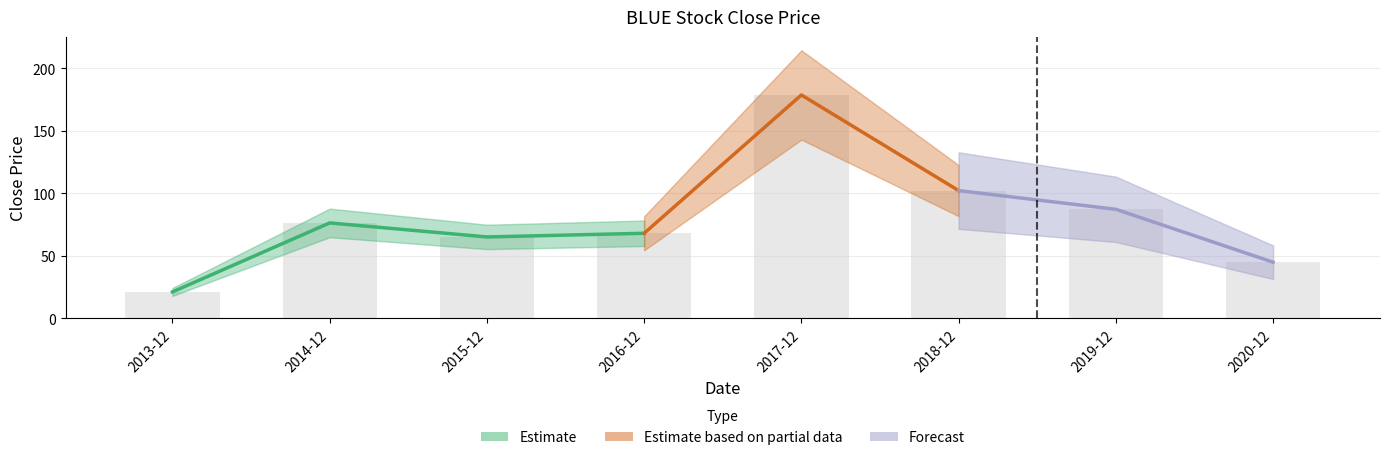

How many categories are shown in the chart?

8